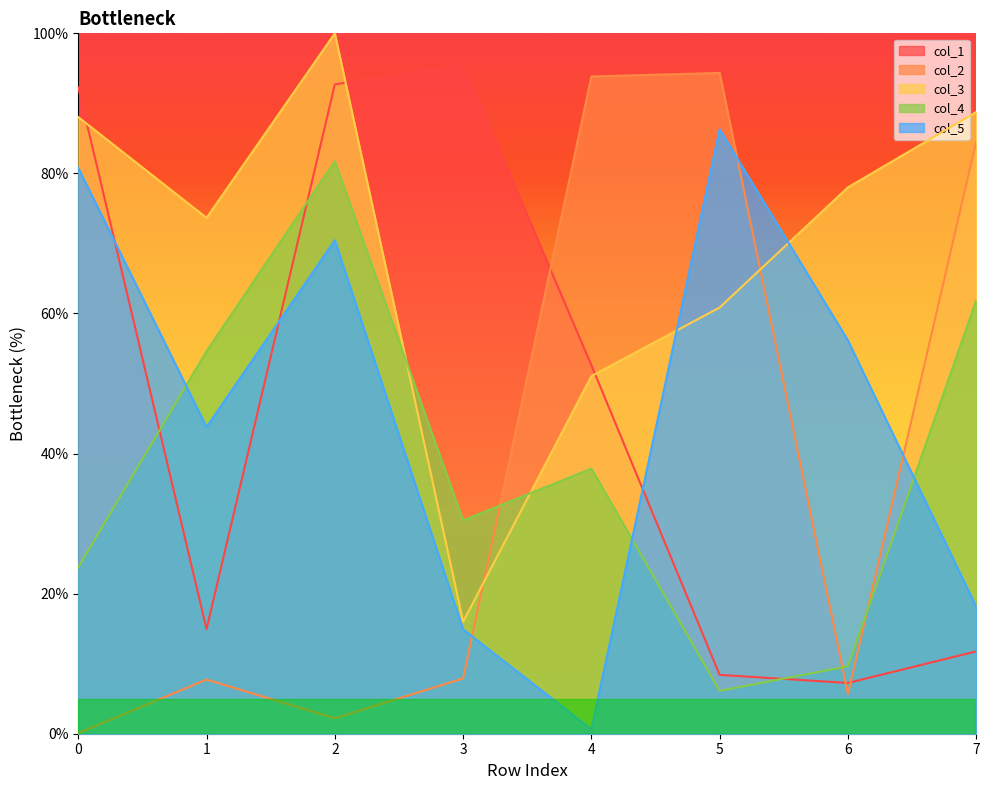

Is it true that col_4 equals 6.1 at 6?

False